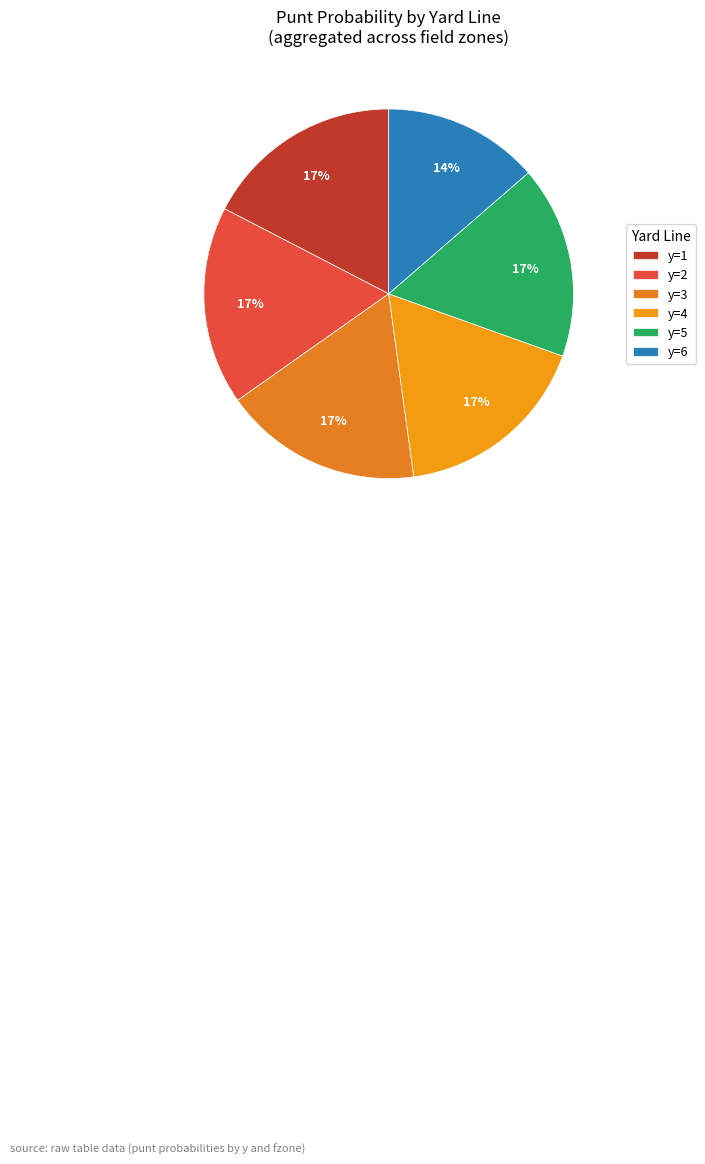

To the nearest percent, what percentage of the pie is y=1?

17%